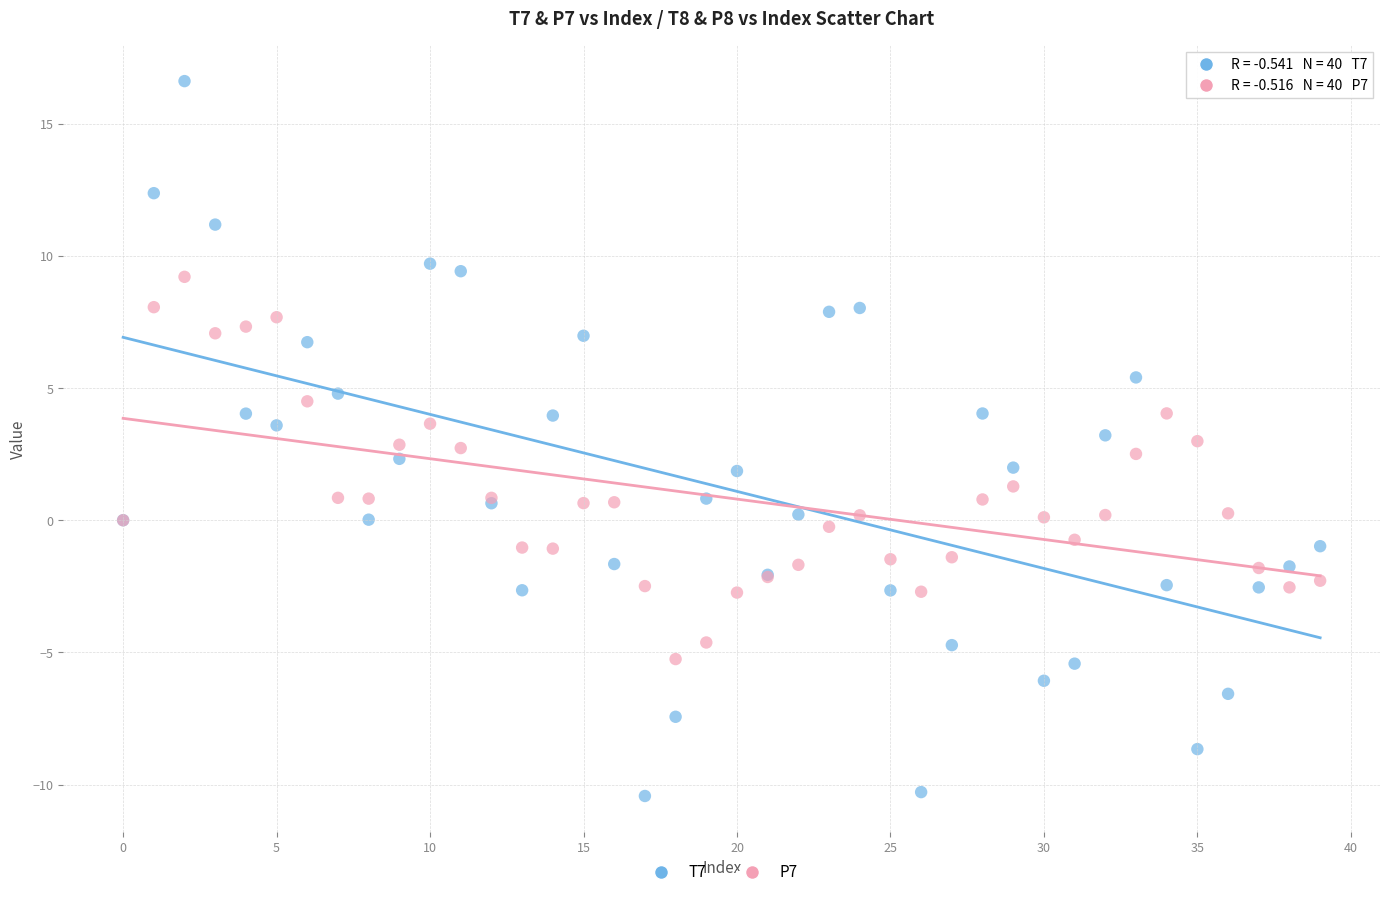

Which series has the largest Y range (max minus min)?

T7